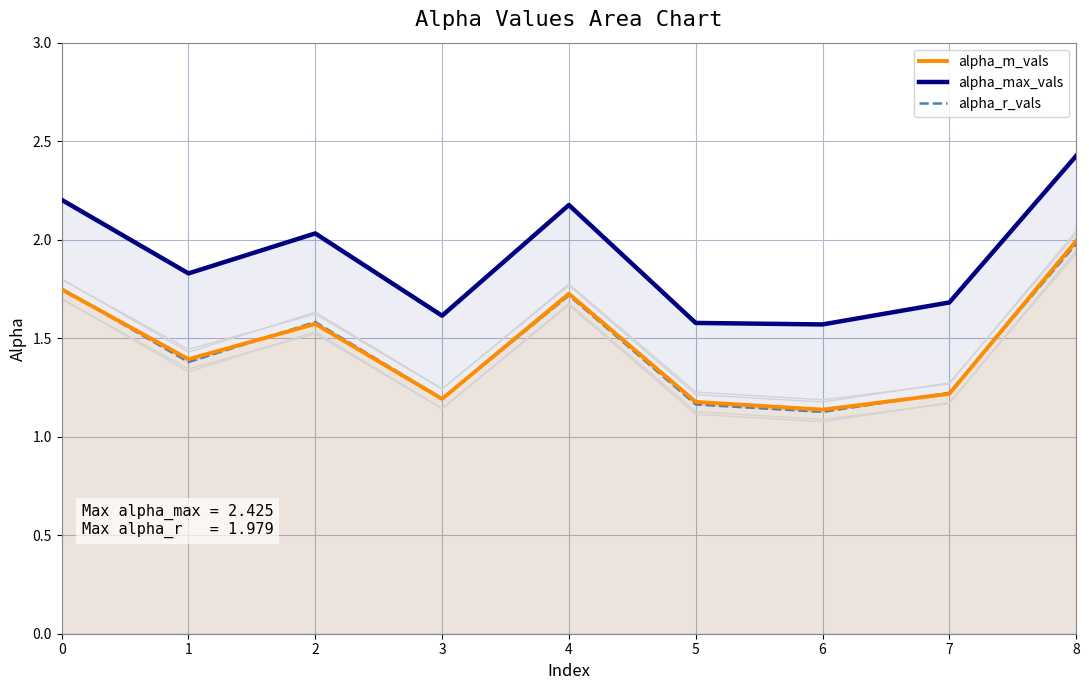

Reading left to right, transcribe all the data shown in this chart.

alpha_m_vals: 1.7	1.4	1.6	1.2	1.7	1.2	1.1	1.2	2.0
alpha_max_vals: 2.2	1.8	2.0	1.6	2.2	1.6	1.6	1.7	2.4
alpha_r_vals: 1.8	1.4	1.6	1.2	1.7	1.2	1.1	1.2	2.0